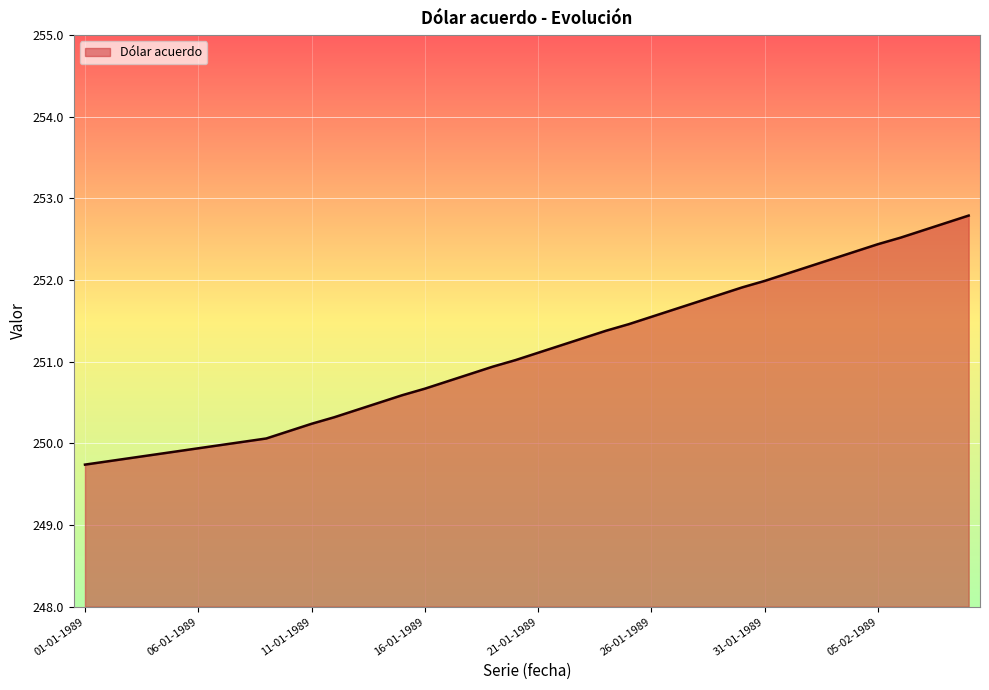

What is the smallest value displayed?

249.7